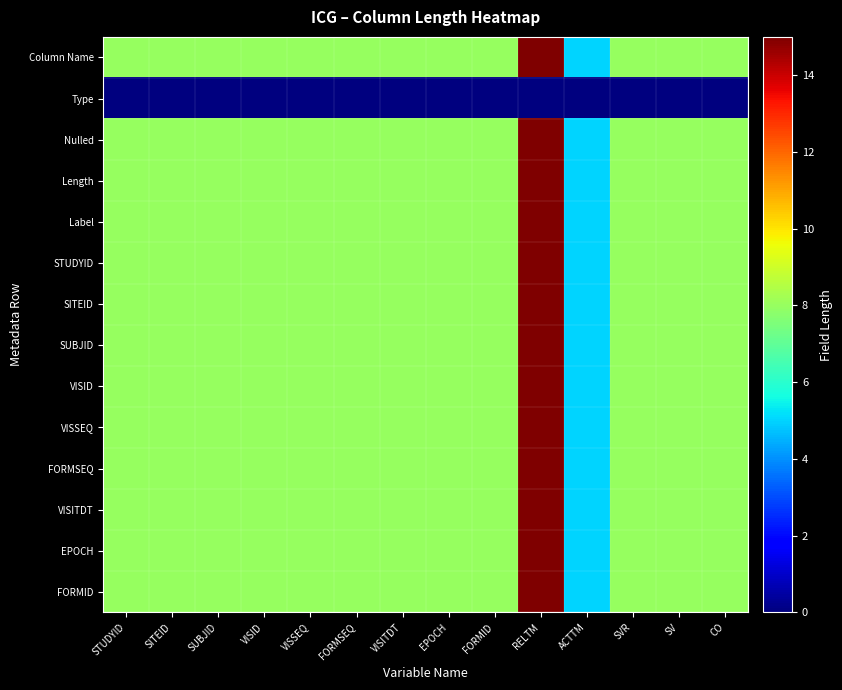

List the series in order of their peak value, lowest first.

Type, Column Name, Nulled, Length, Label, STUDYID, SITEID, SUBJID, VISID, VISSEQ, FORMSEQ, VISITDT, EPOCH, FORMID